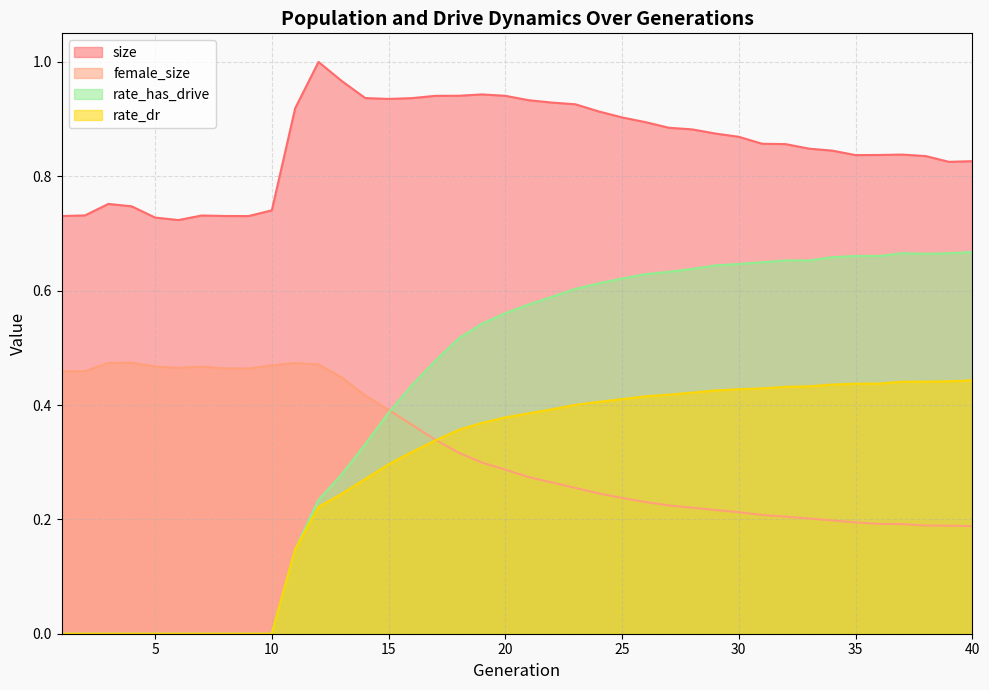

Which category has the highest value across all series?

12